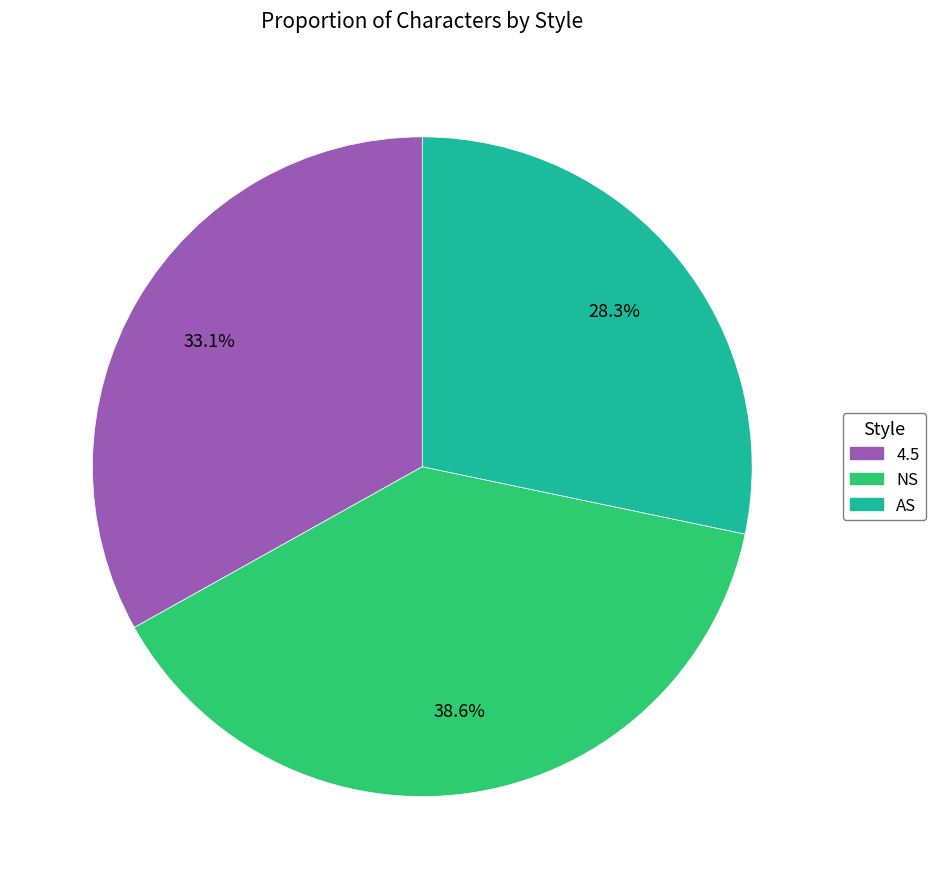

Is there a majority slice in this chart?

No